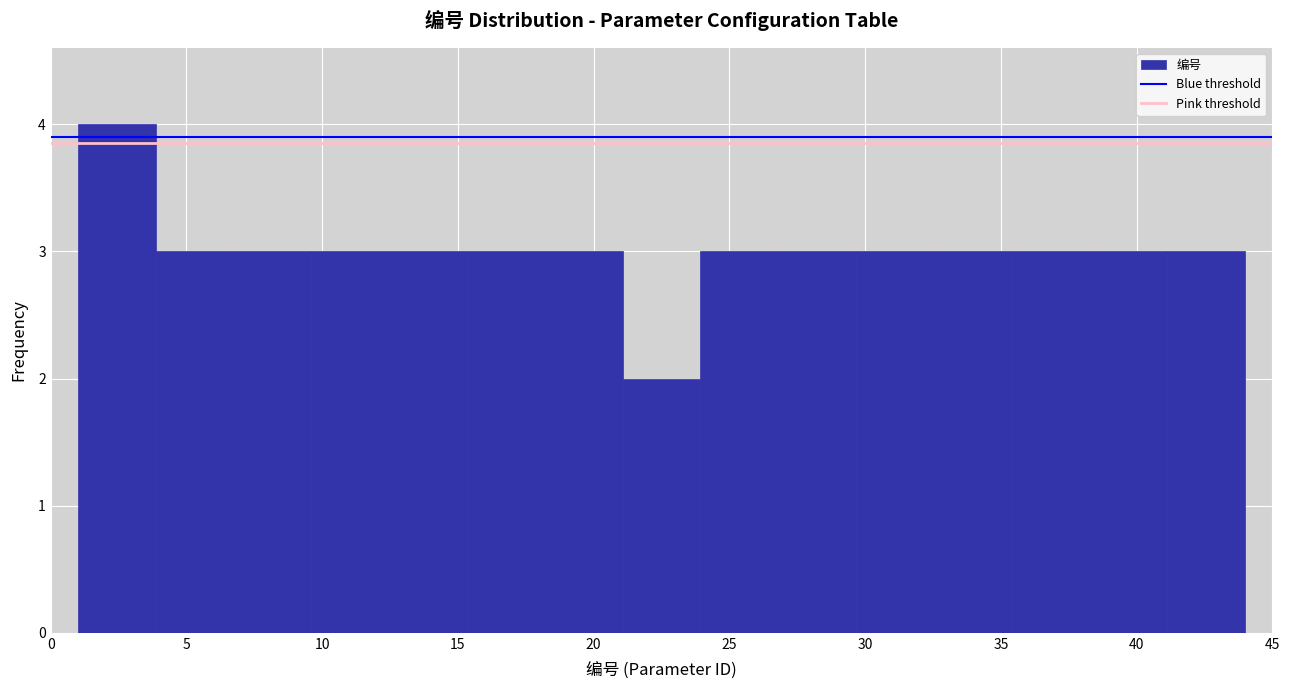

Reading left to right, list every bar in this chart as the range it spans on the x-axis followed by its height. Neither the bar edges nor the heights are printed on the chart, so give them approximately, as read against the axes.

1.0 to 4.0: 4
4.0 to 6.5: 3
6.5 to 9.5: 3
9.5 to 12.5: 3
12.5 to 15.5: 3
15.5 to 18.0: 3
18.0 to 21.0: 3
21.0 to 24.0: 2
24.0 to 27.0: 3
27.0 to 29.5: 3
29.5 to 32.5: 3
32.5 to 35.5: 3
35.5 to 38.5: 3
38.5 to 41.0: 3
41.0 to 44.0: 3